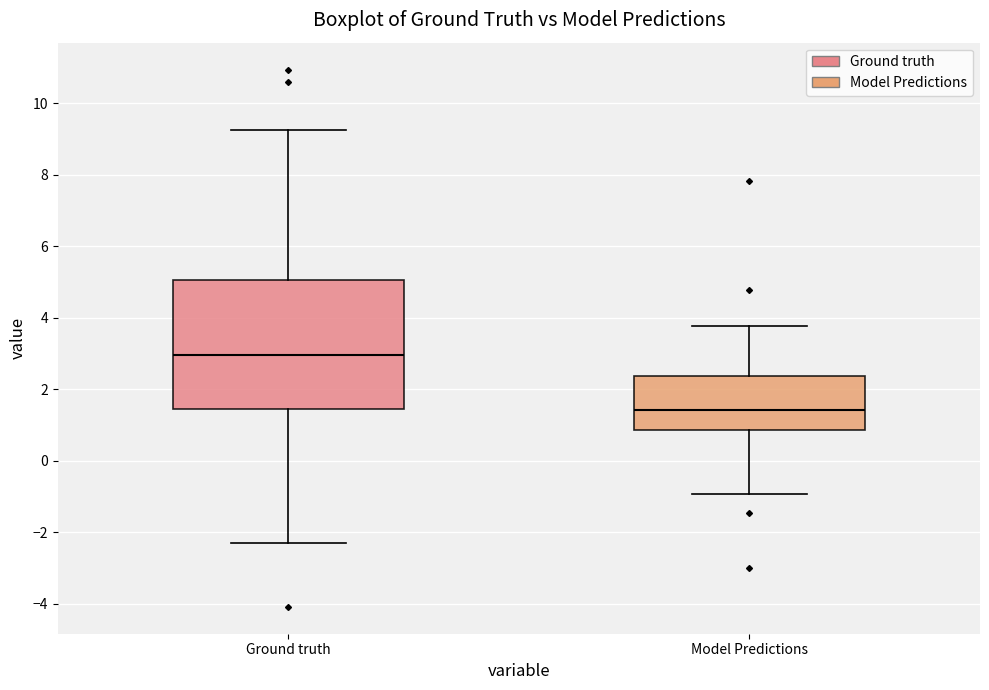

Which box is the tallest, from its lower edge to its upper edge?

Ground truth